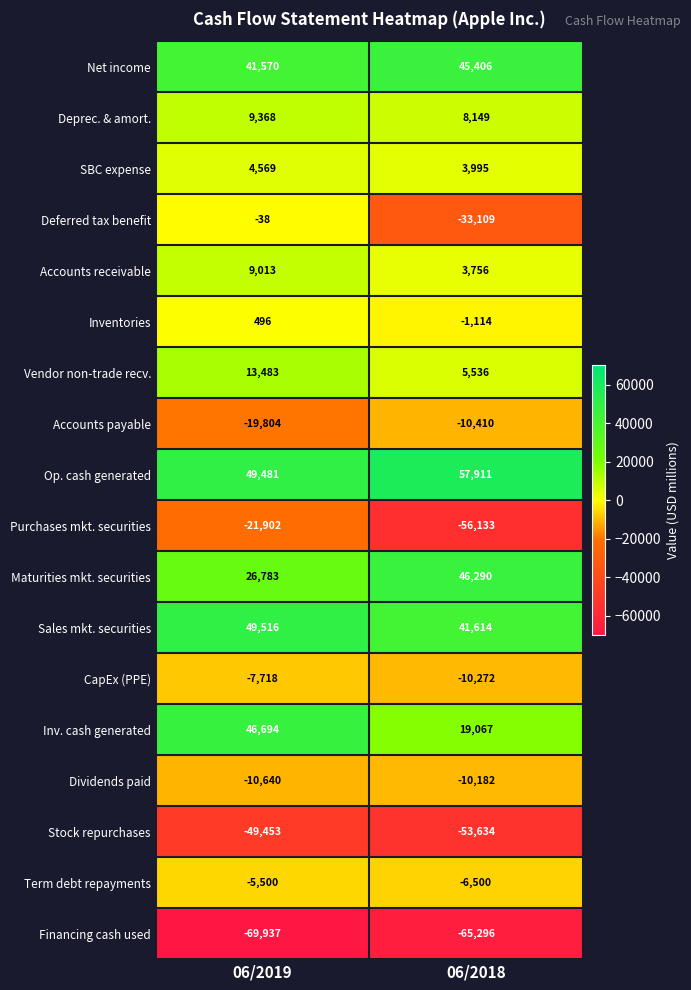

Which series has the widest spread of values?

Purchases mkt. securities